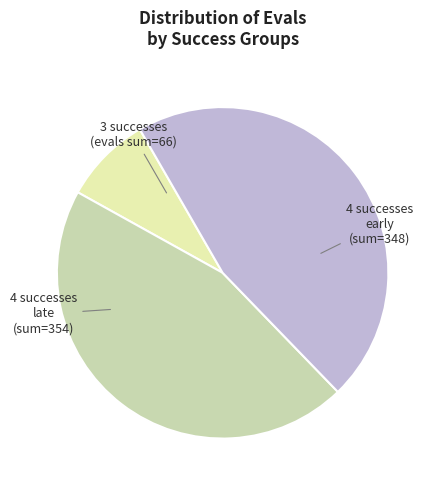

Does any single category account for the majority?

No